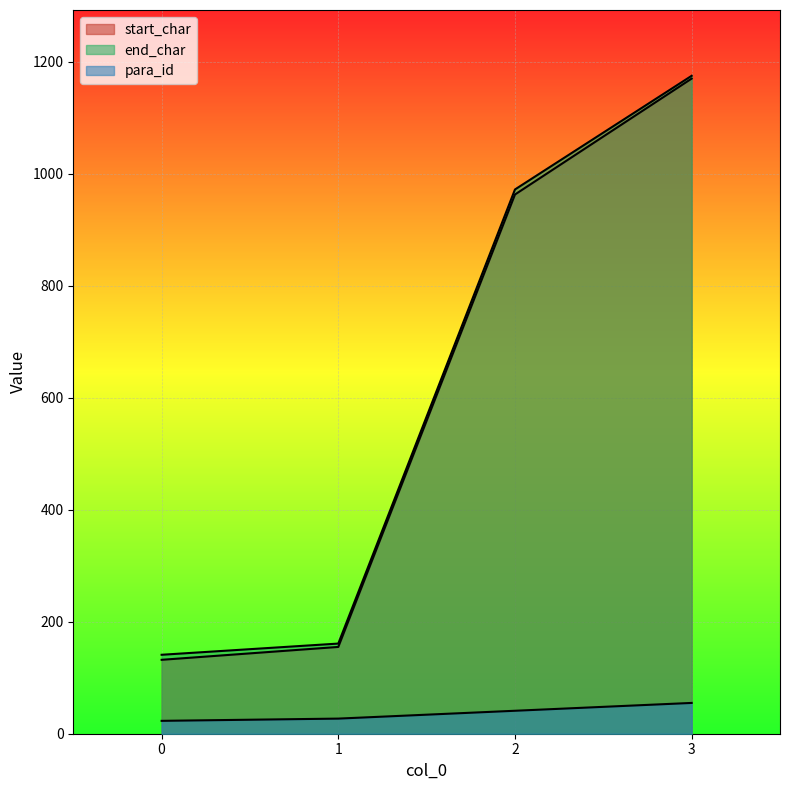

What is the total value across all series at 2?

1976